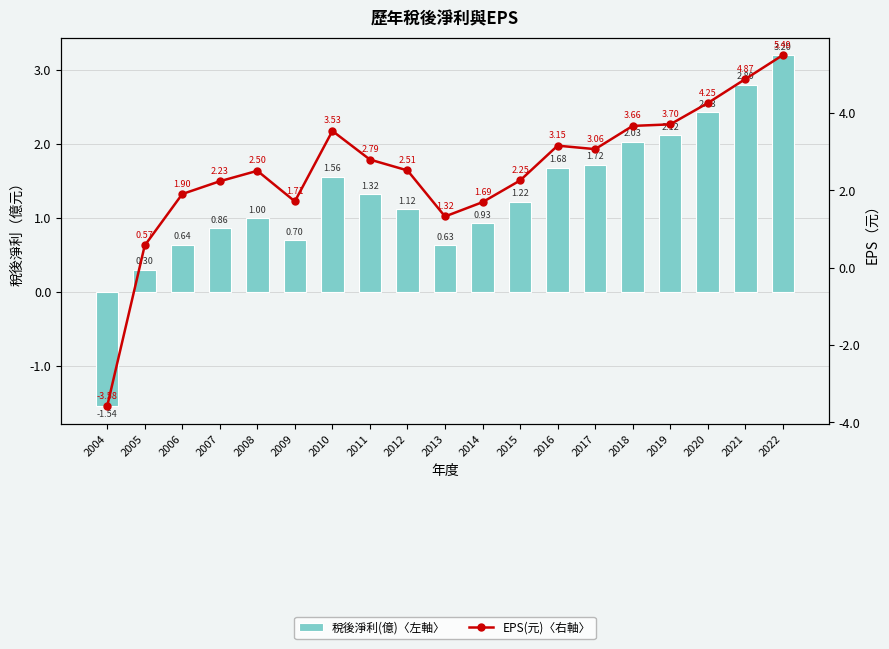

What is the sum of all 稅後淨利(億)〈左軸〉 values?

24.7